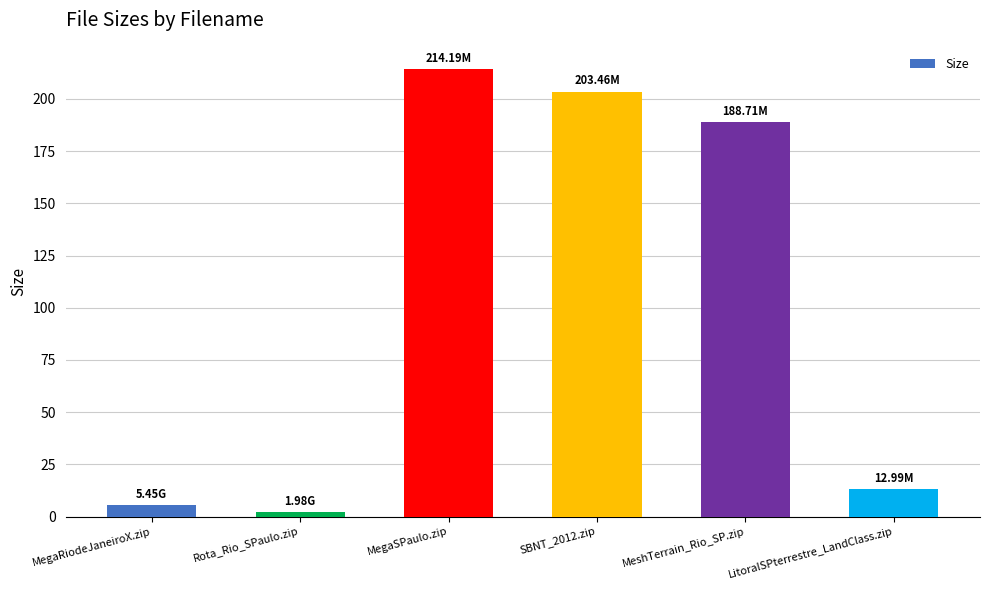

Which category has the lowest value across all series?

Rota_Rio_SPaulo.zip